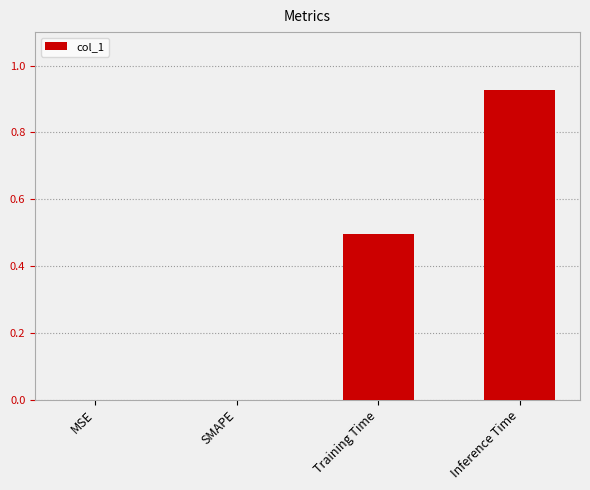

The value at MSE is 0.0. True or false?

True